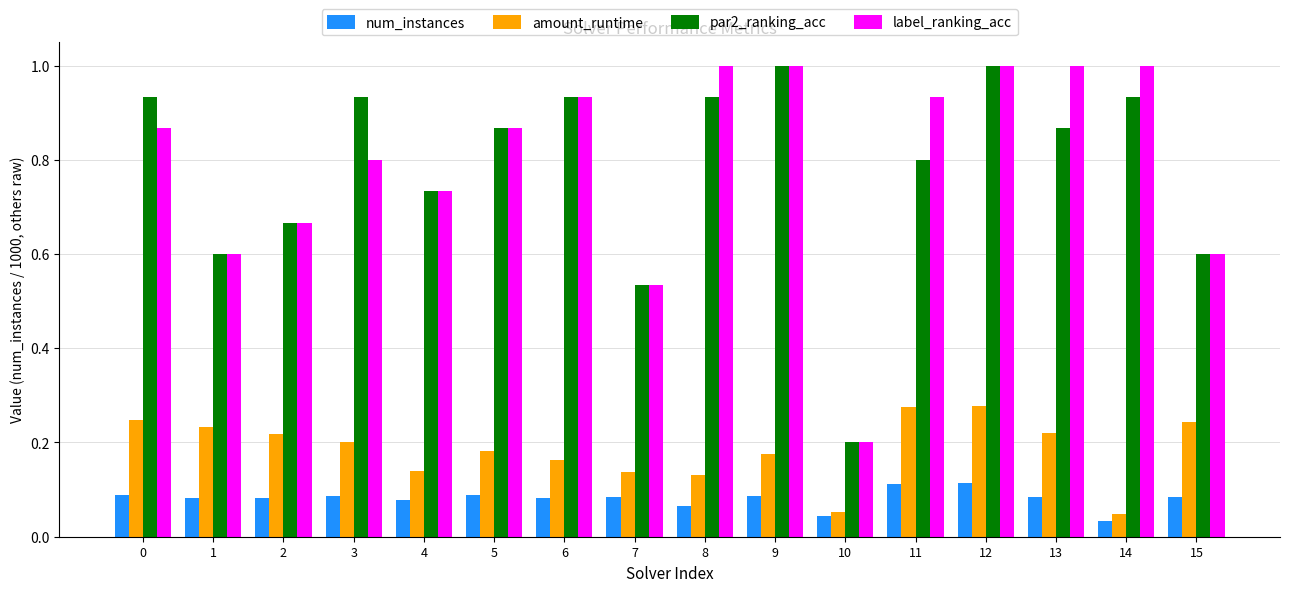

How many bars are there in each group?

4